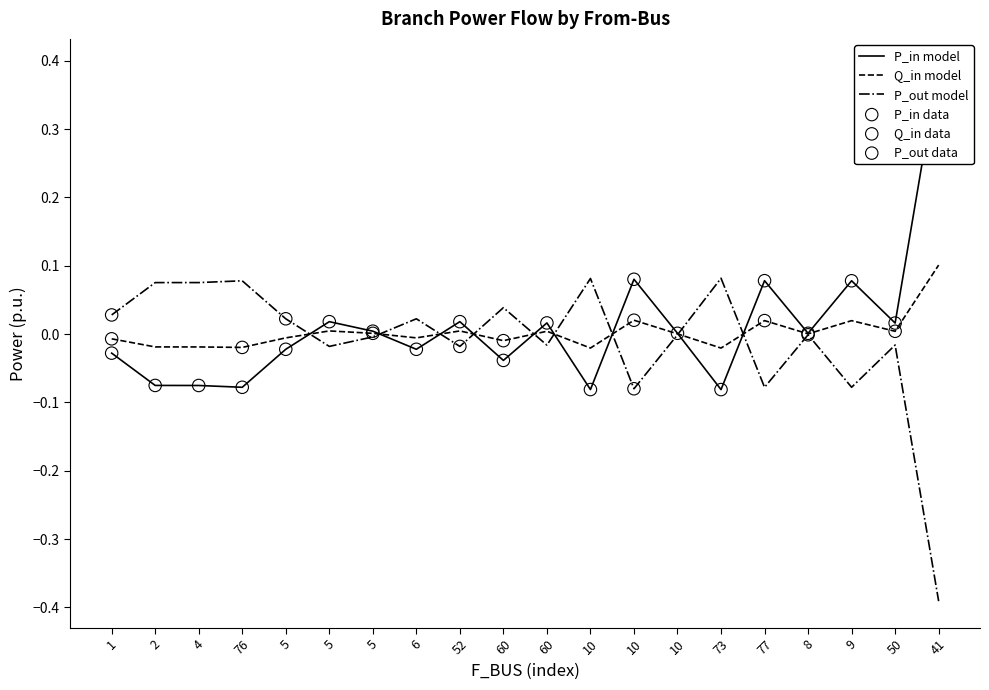

At how many categories does at least one series exceed 0?

20